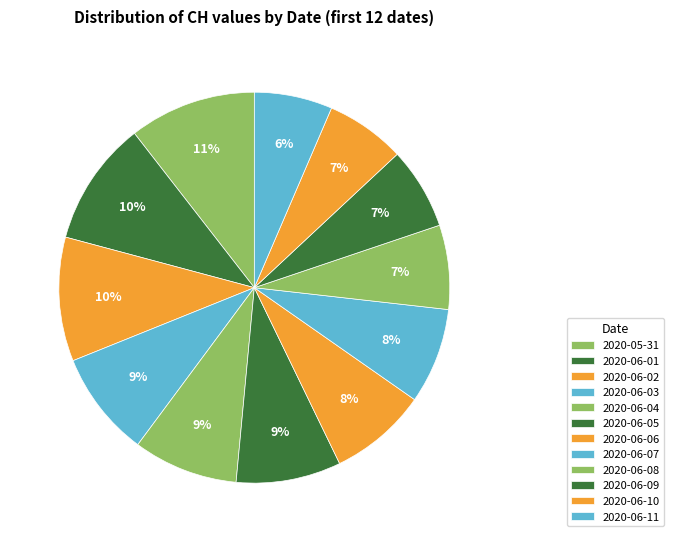

Is it true that 2020-06-03 is 9% of the pie?

True